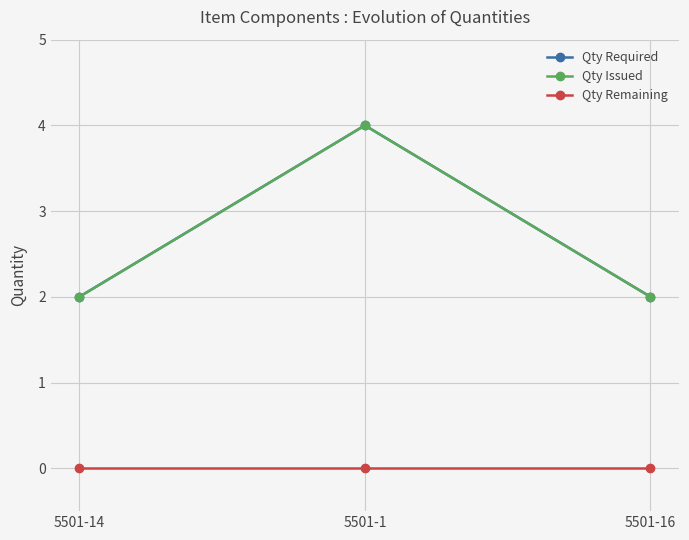

What is the label of the 2nd point from the right?

5501-1